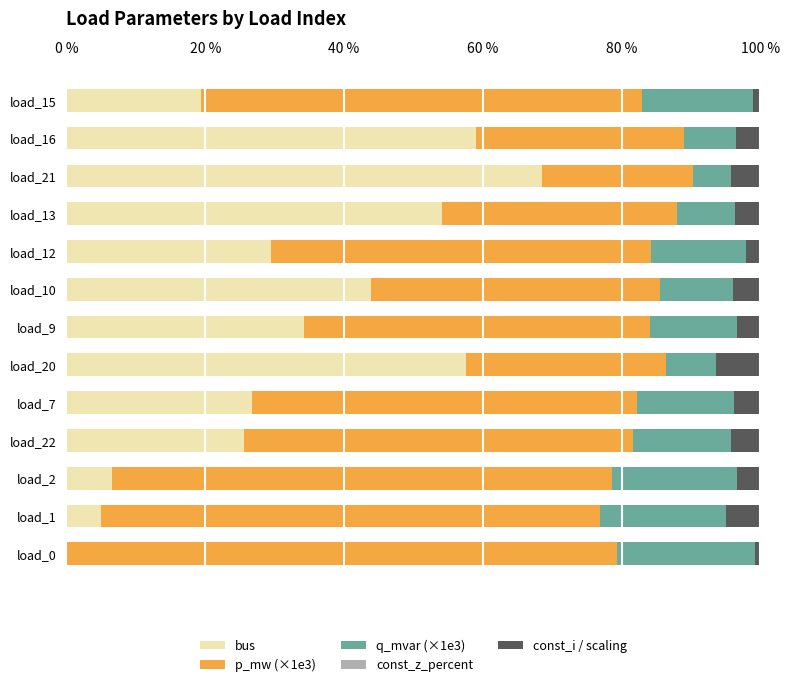

True or false: bus has a value of 26.7 at load_7.

True